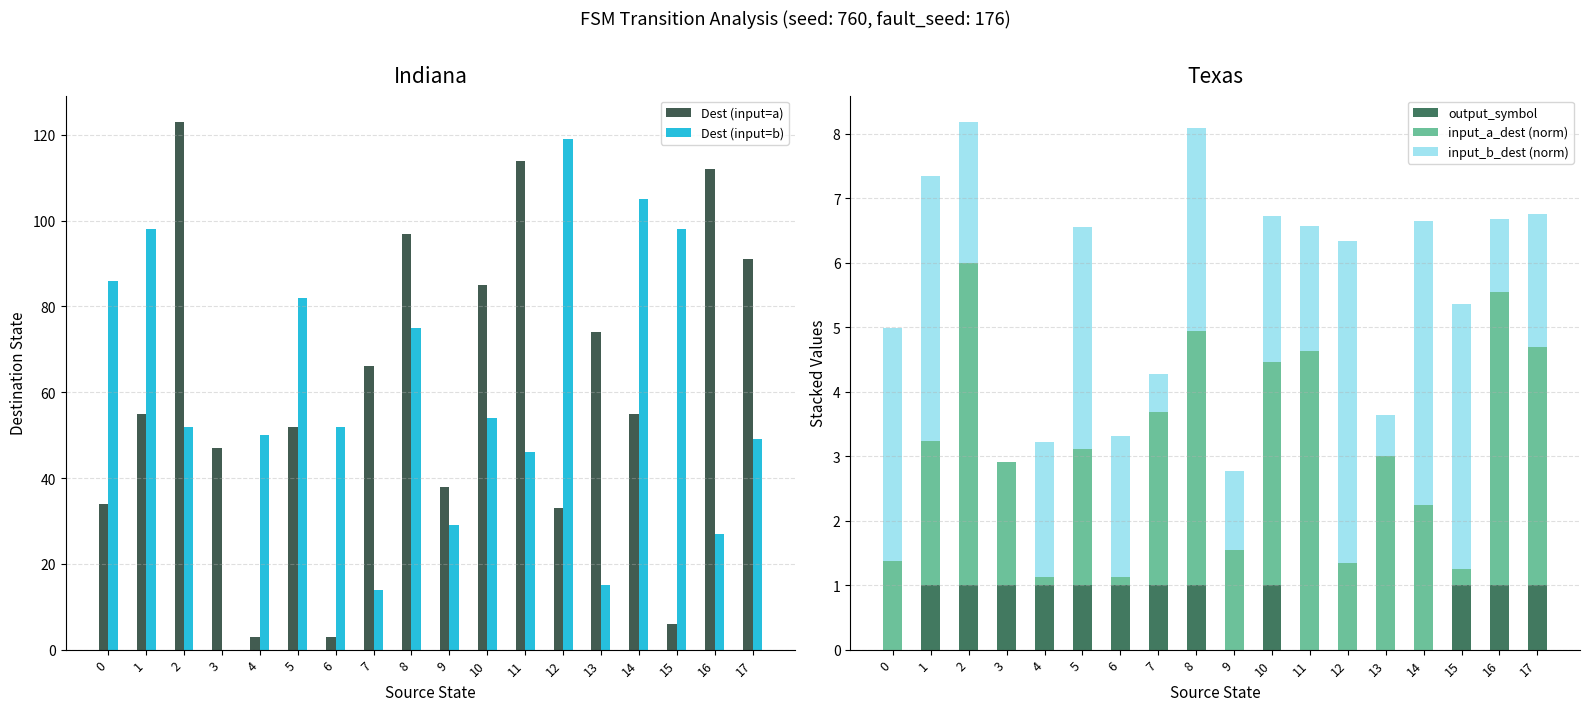

List the series in order of their peak value, lowest first.

output_symbol, input_a_dest (norm), input_b_dest (norm), Dest (input=b), Dest (input=a)